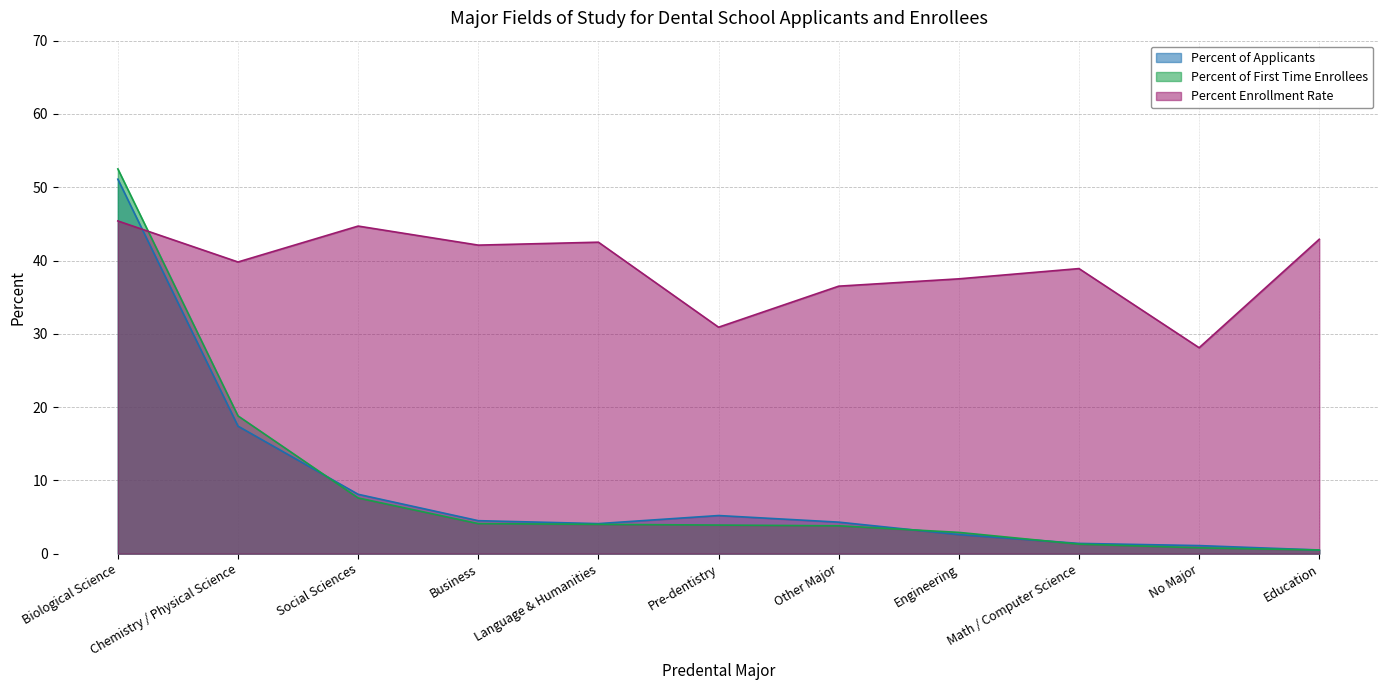

How many lines are shown in the chart?

3